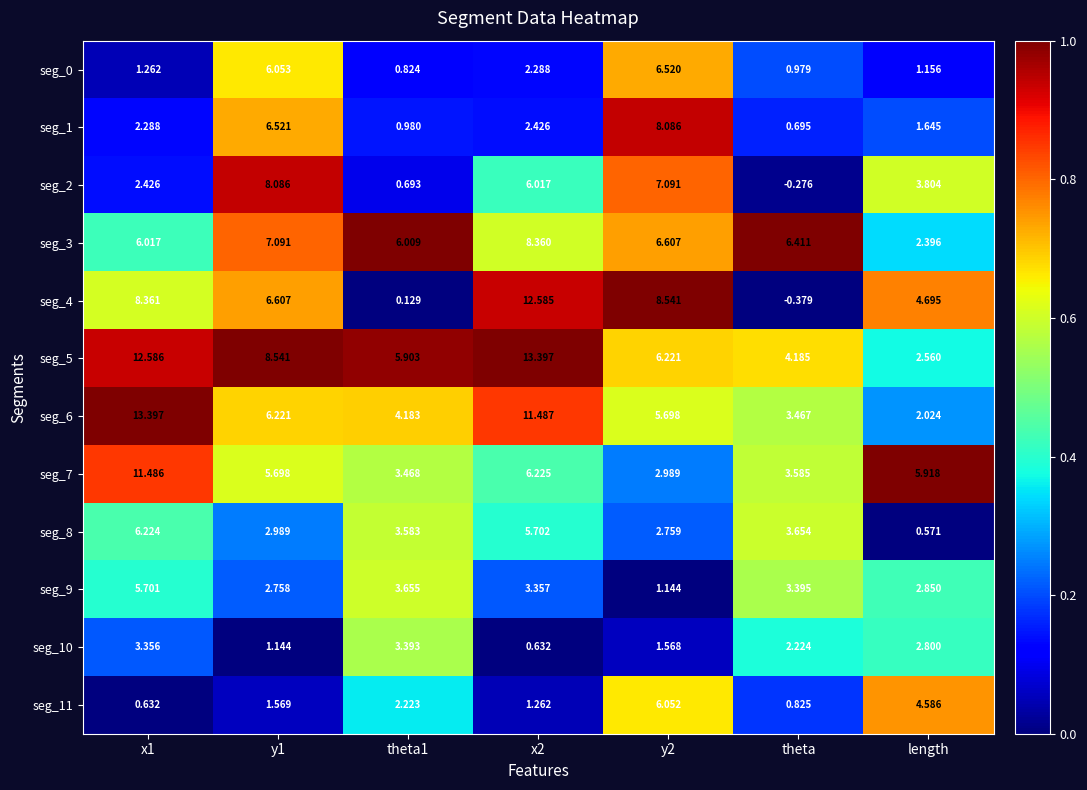

Is the value of seg_11 at y1 greater than the value of seg_8 at y2?

No